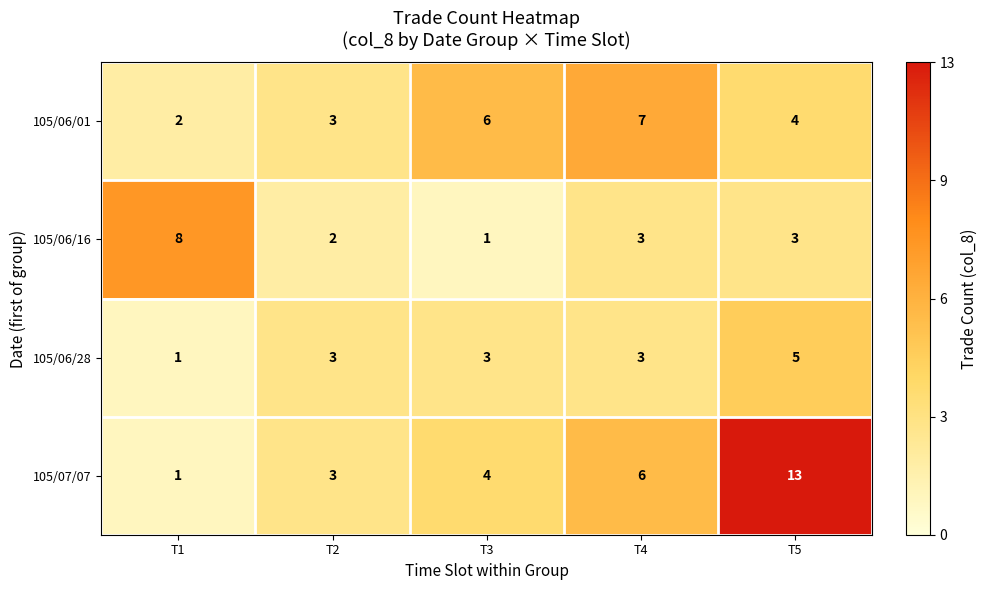

How many values in the 105/06/16 series are below 3?

2